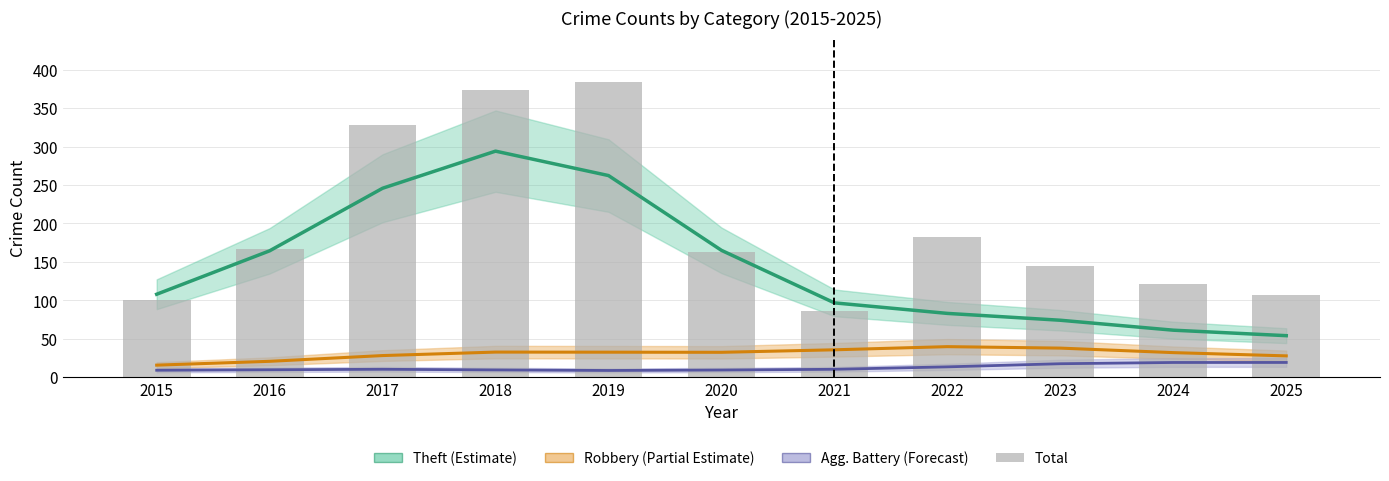

The Aggravated Battery series shows 10.2 at 2017. True or false?

True